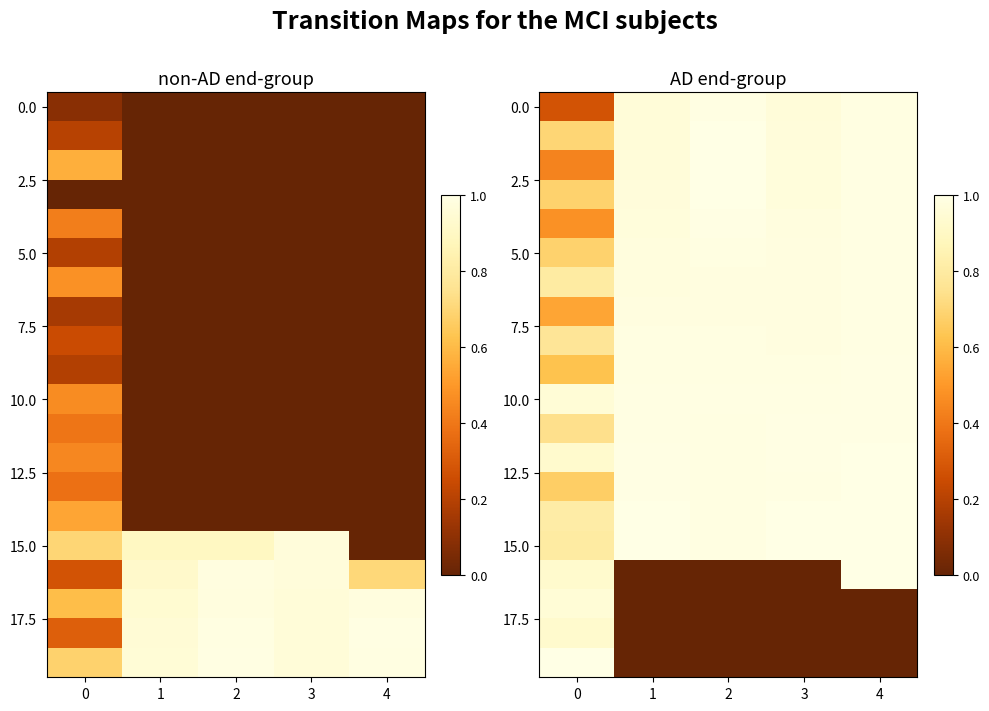

What is the spread (max minus min) of values at 3?

1.0